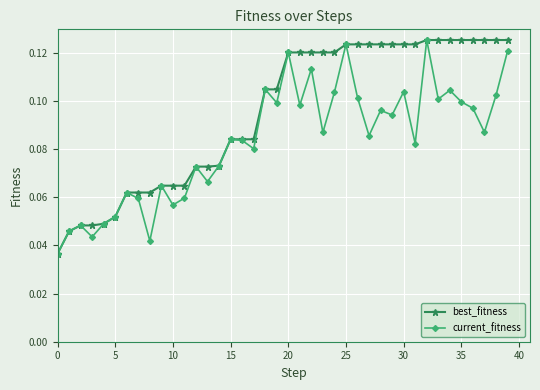

Which series has the largest total across all categories?

best_fitness